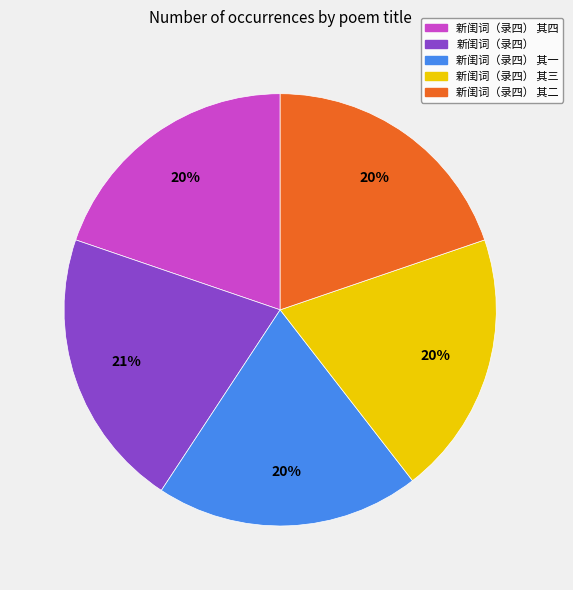

Does any single category account for the majority?

No